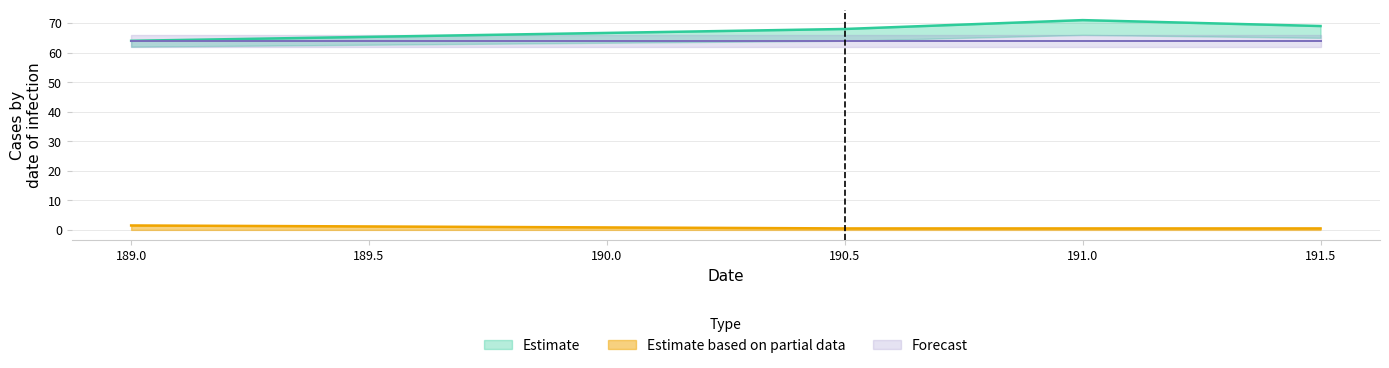

True or false: Estimate based on partial data has more than 2 interior local peaks.

False